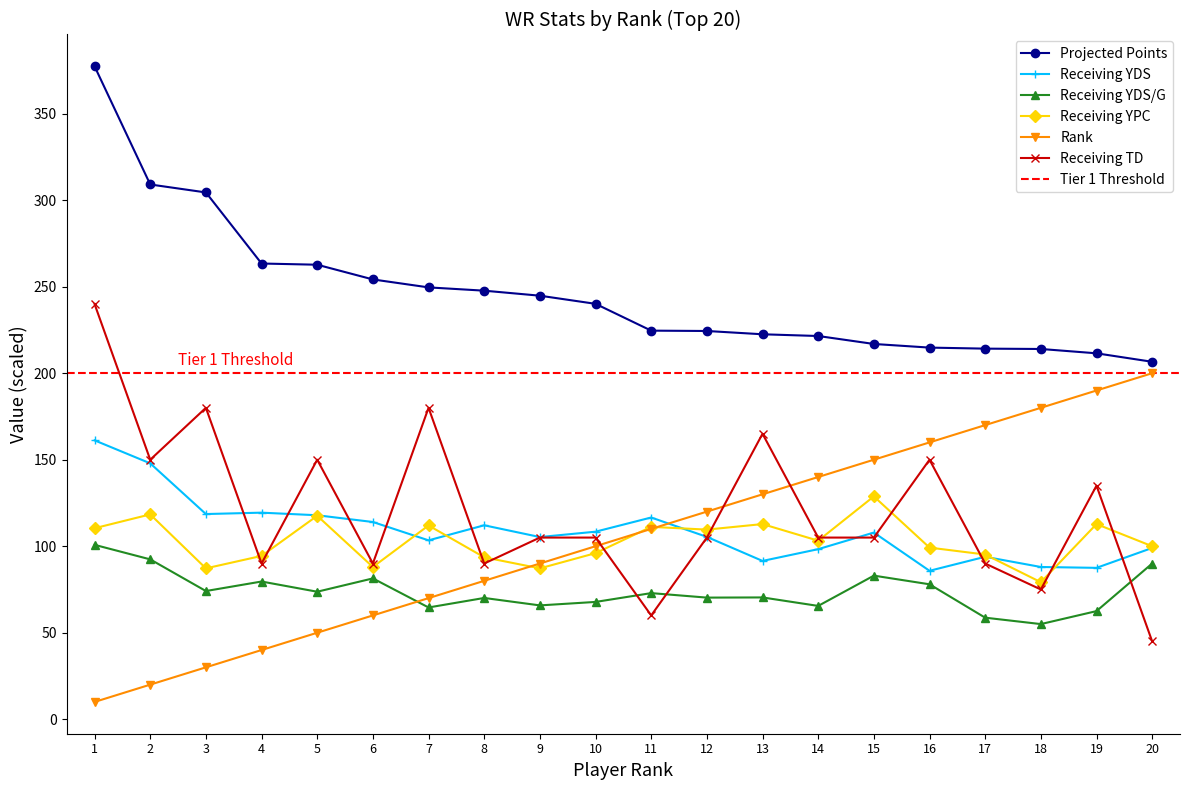

True or false: Receiving YDS/G and Projected Points cross at least once.

False